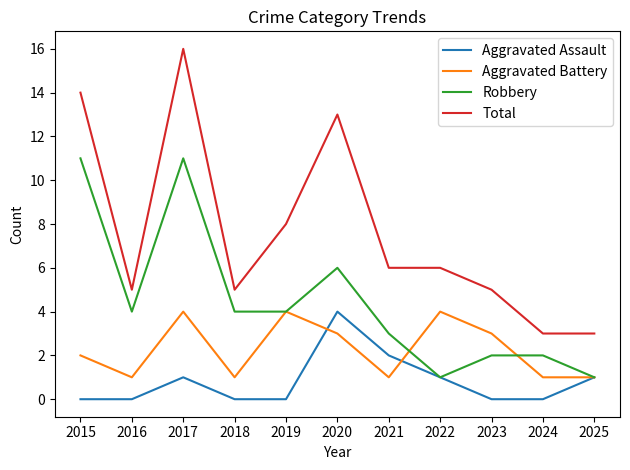

How many values in the Aggravated Battery series are below 2?

5